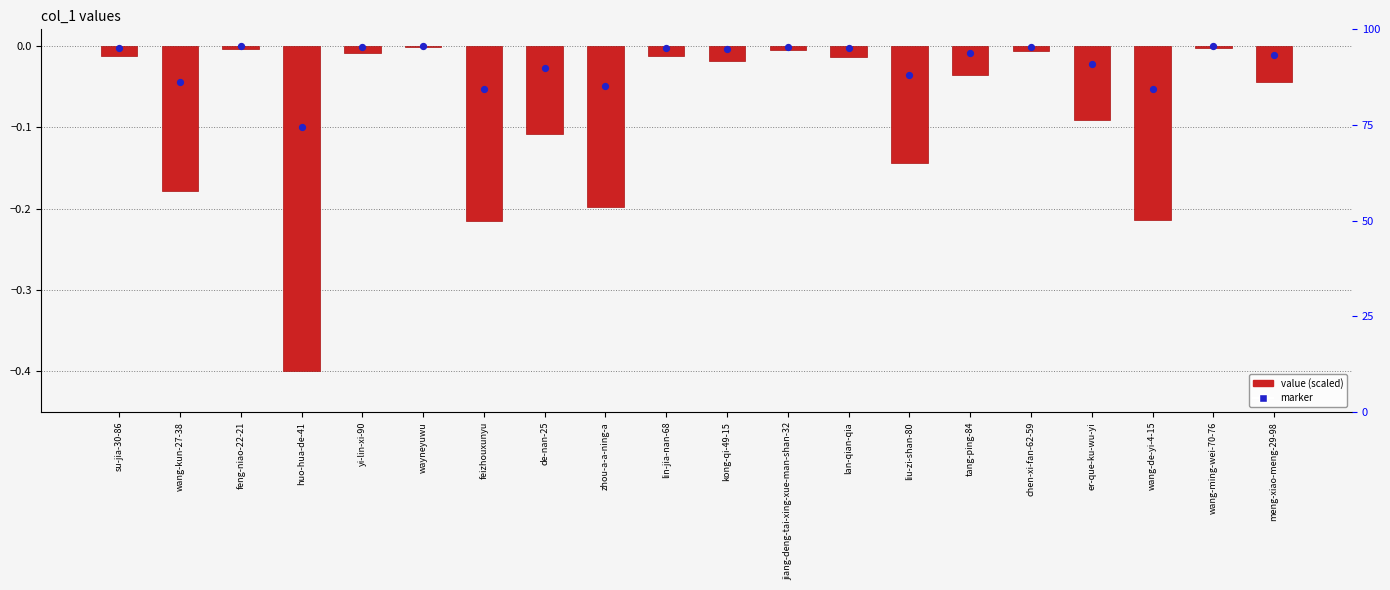

Which series has the widest spread of Y values?

value (scaled)